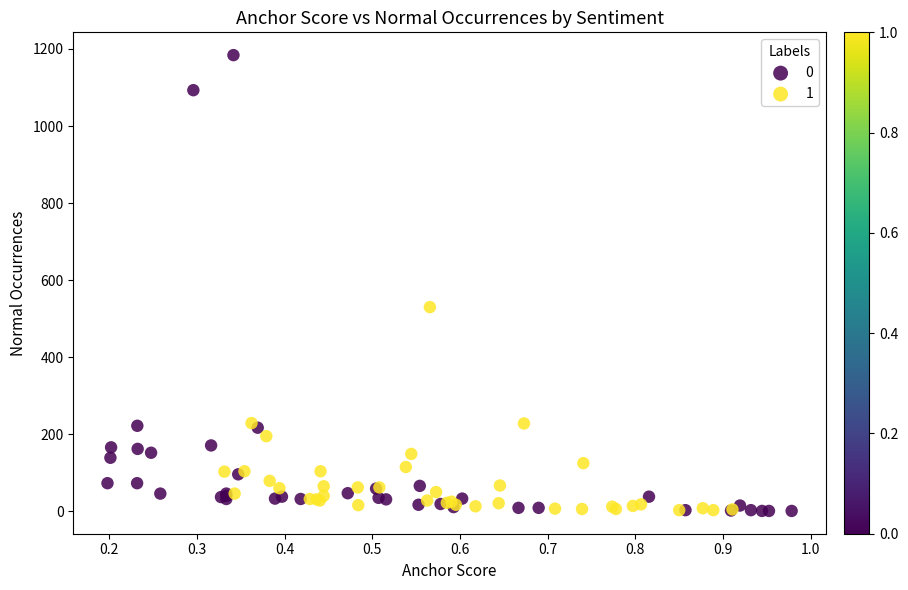

Which series has the largest Y range (max minus min)?

0